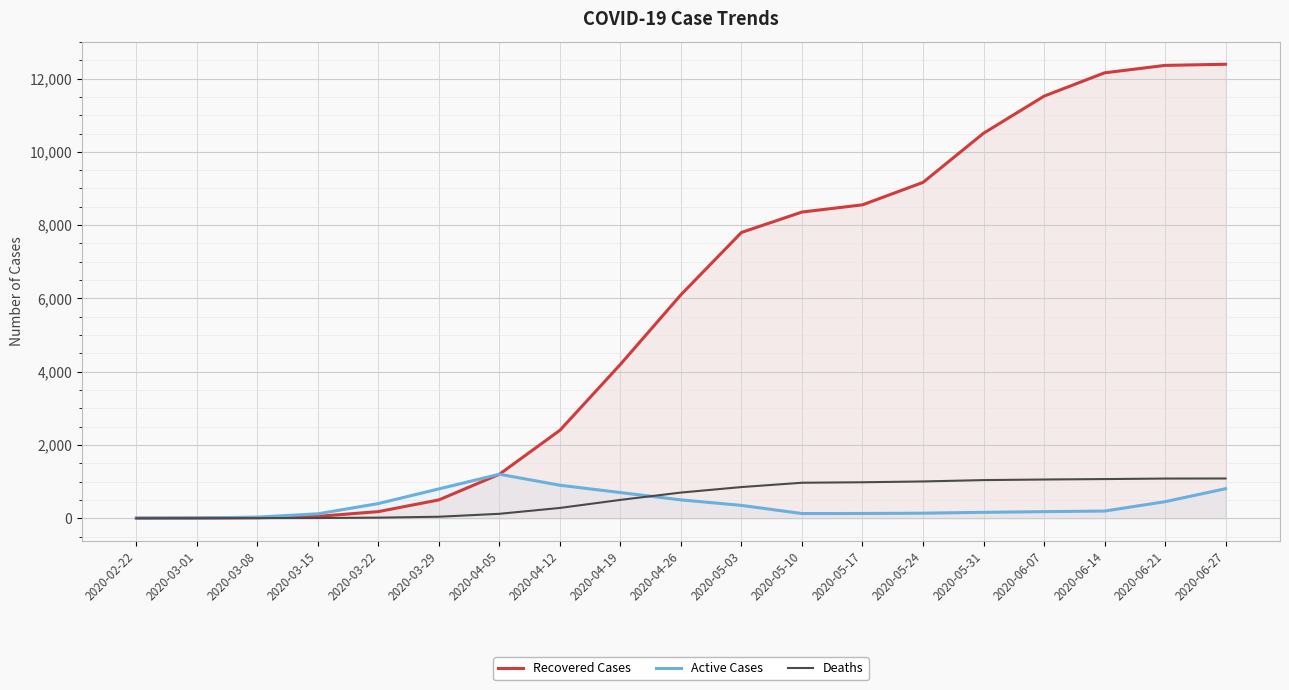

Reading left to right, transcribe all the data shown in this chart.

Recovered Cases: 0	3	12	50	180	500	1200	2400	4200	6100	7800	8357	8554	9166	10507	11520	12157	12360	12391
Active Cases: 1	5	30	120	400	800	1200	900	700	500	350	127	129	137	160	179	195	451	805
Deaths: 0	1	2	5	15	40	120	280	500	700	850	968	981	1003	1040	1056	1068	1082	1084